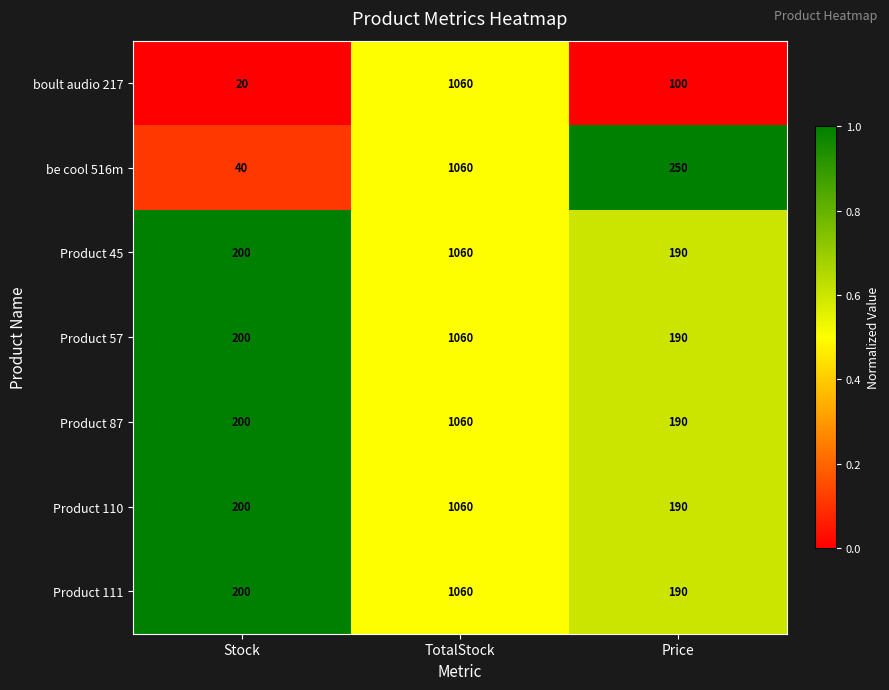

Which label corresponds to the largest value in the chart?

TotalStock